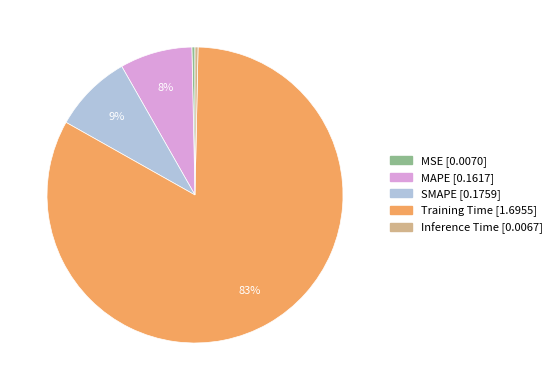

Which has a higher value, MSE or SMAPE?

SMAPE